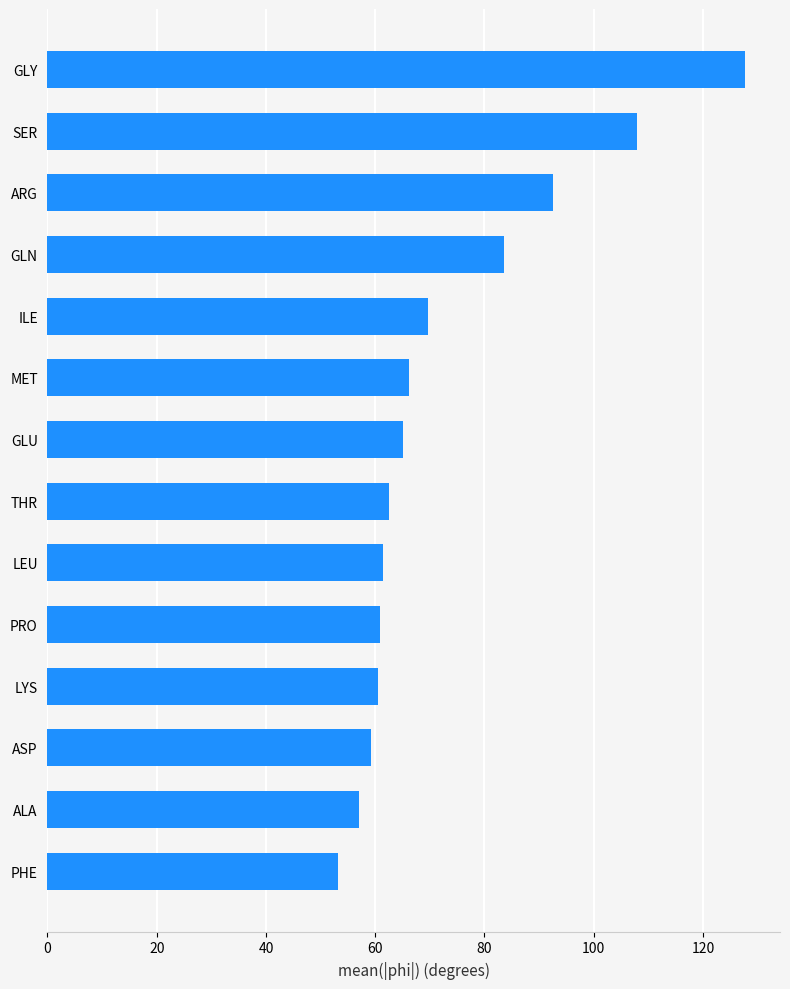

What is the minimum value shown in the chart?

53.2